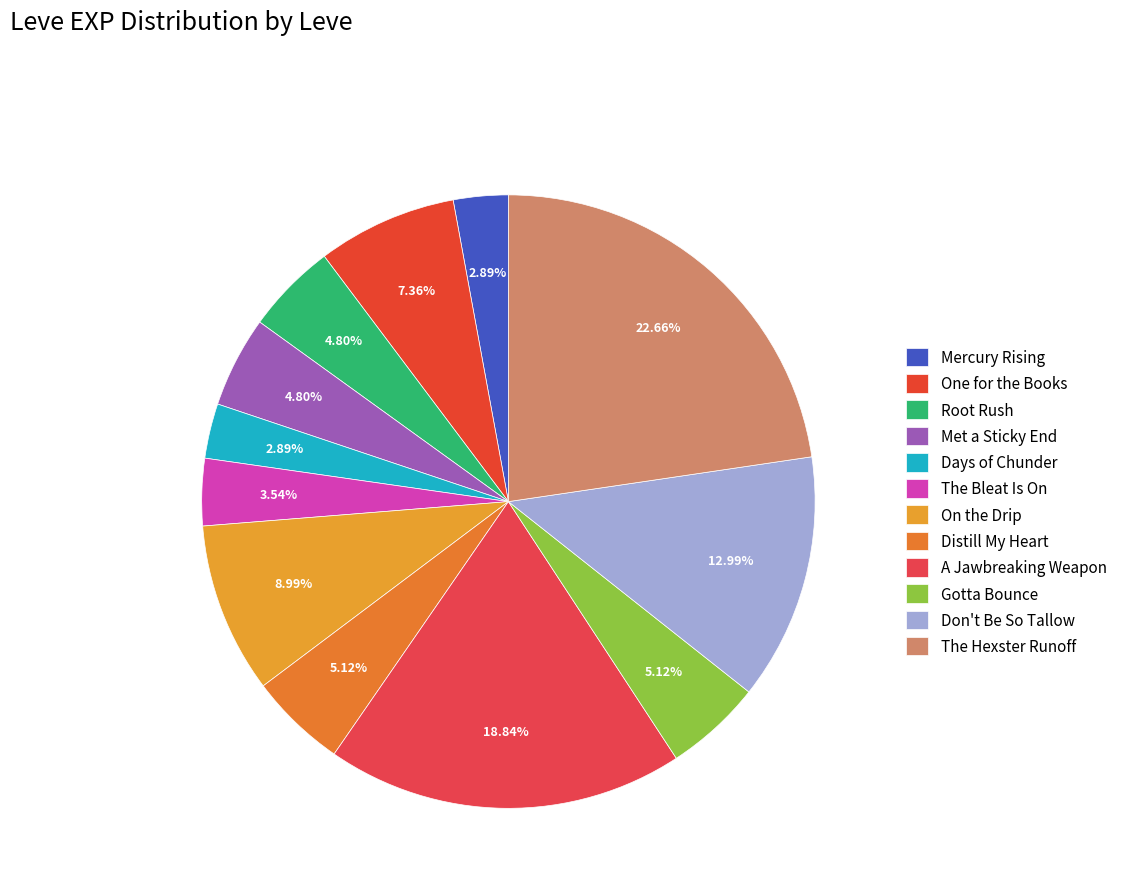

Combined, do Met a Sticky End and Gotta Bounce account for over 50%?

No